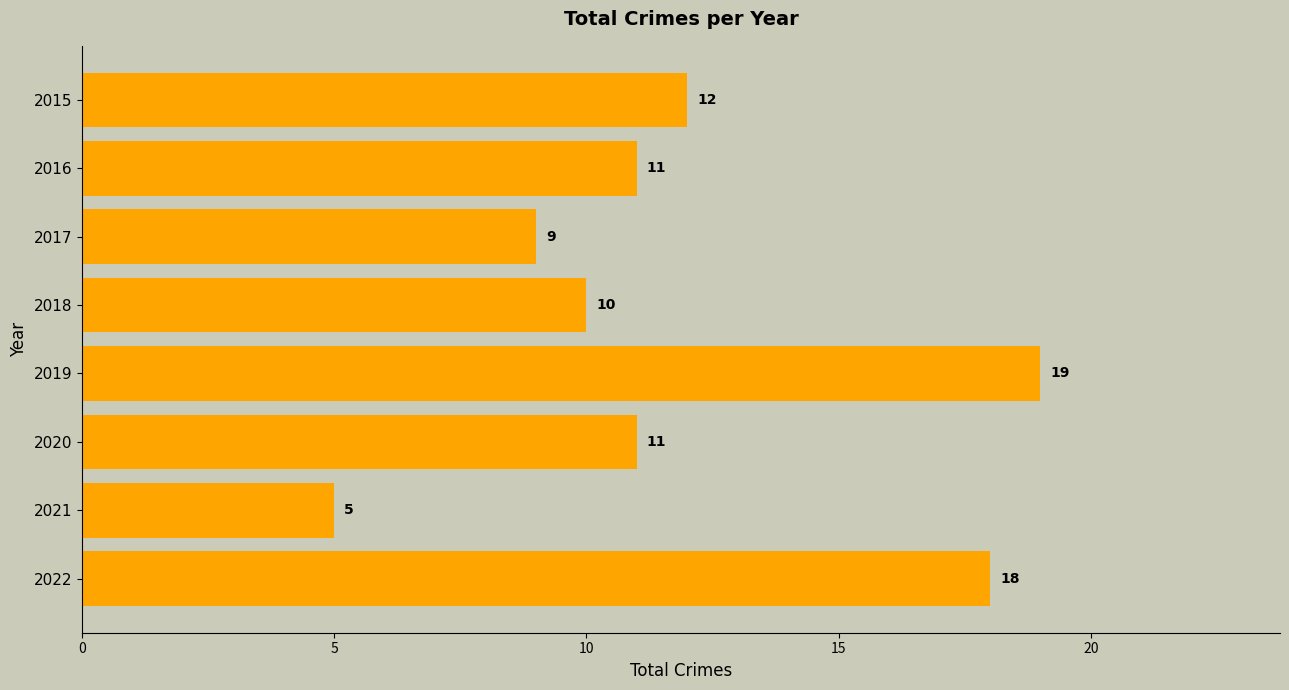

What is the sum of all values?

95